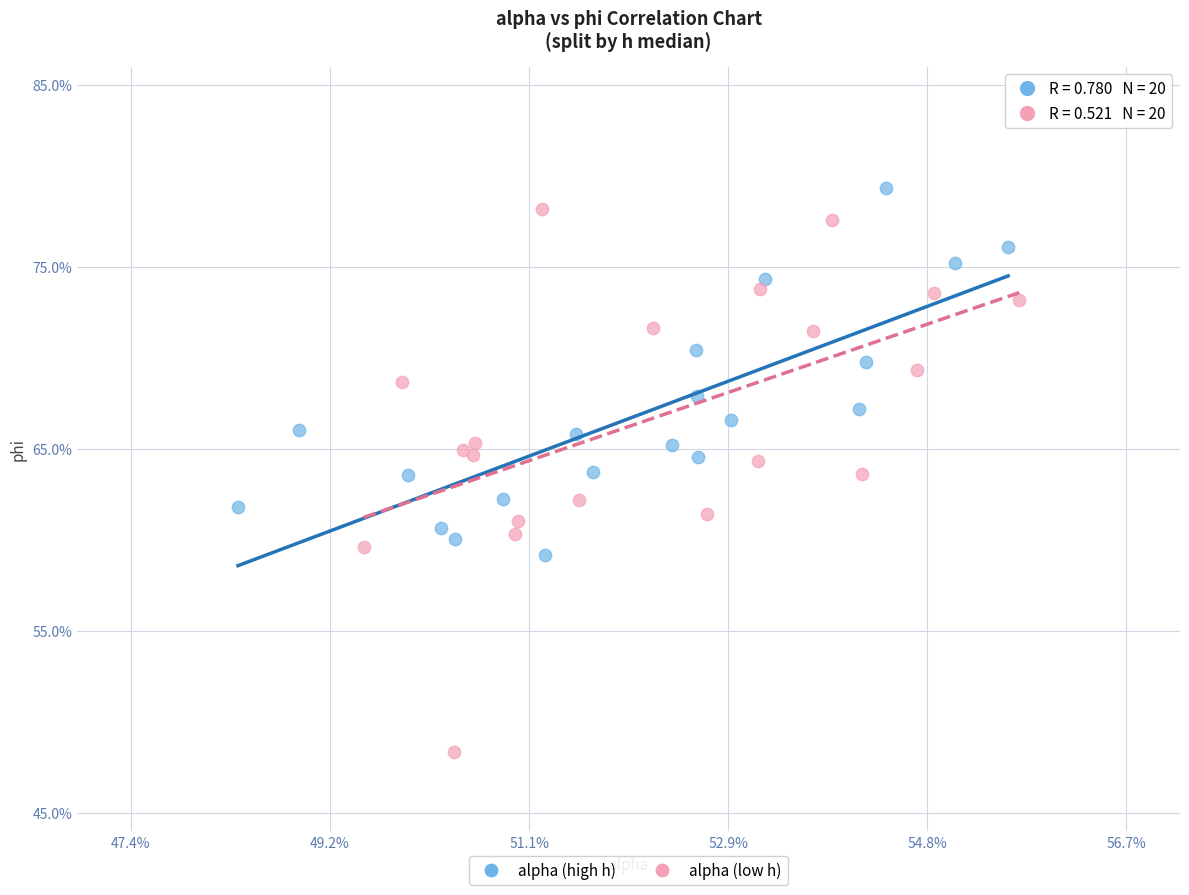

Which series has the largest Y range (max minus min)?

alpha (low h)